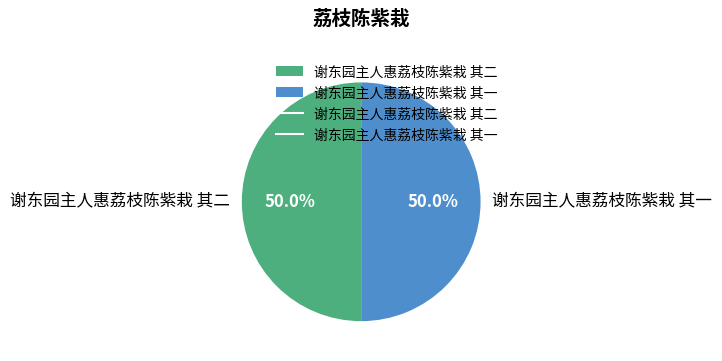

Is it true that 谢东园主人惠荔枝陈紫栽 其一 is 50% of the pie?

True